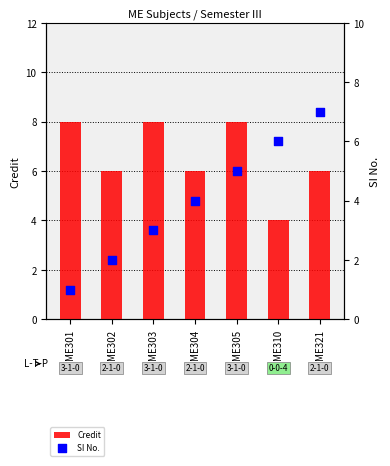

At how many categories does at least one series exceed 4?

7